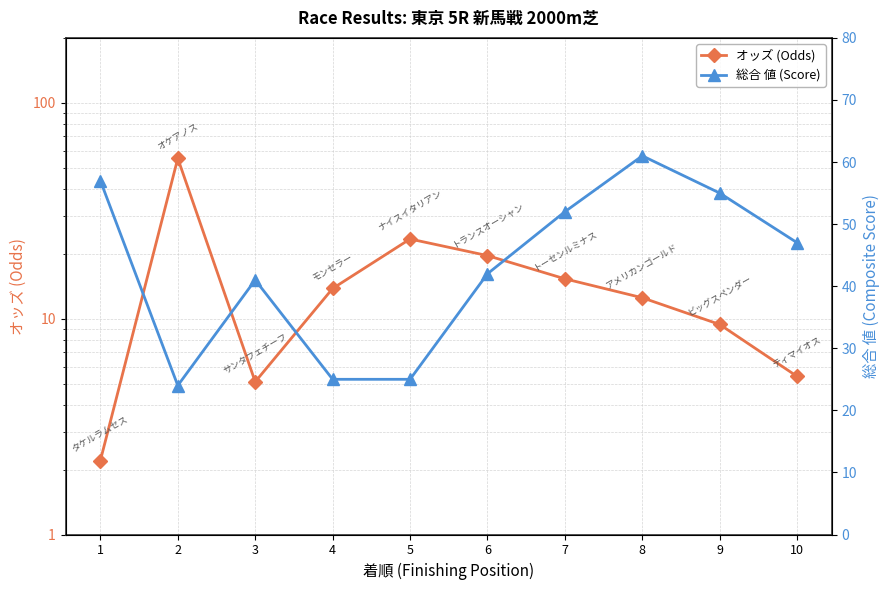

How many intersections are there between オッズ (Odds) and 総合 値 (Score)?

2